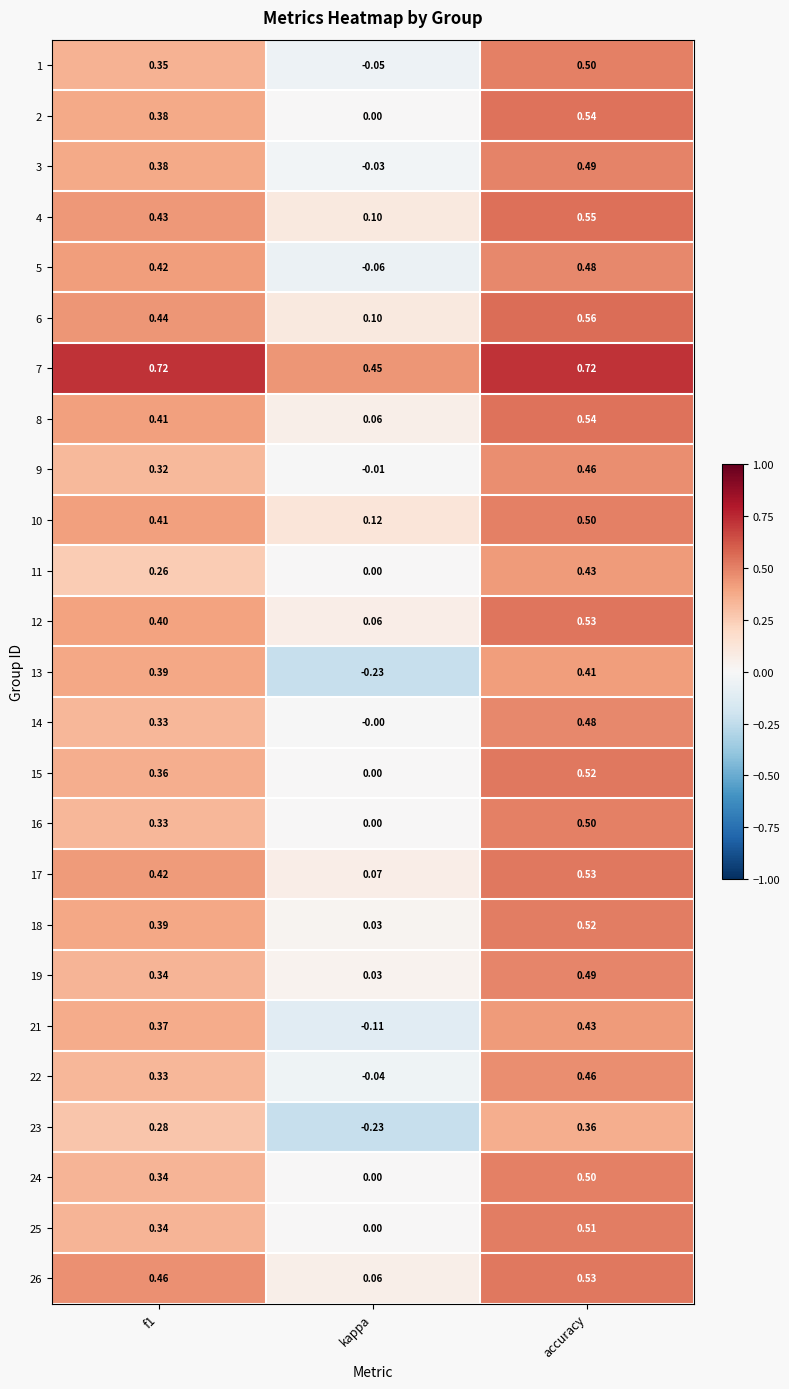

Which category has the highest value in the 15 series?

accuracy